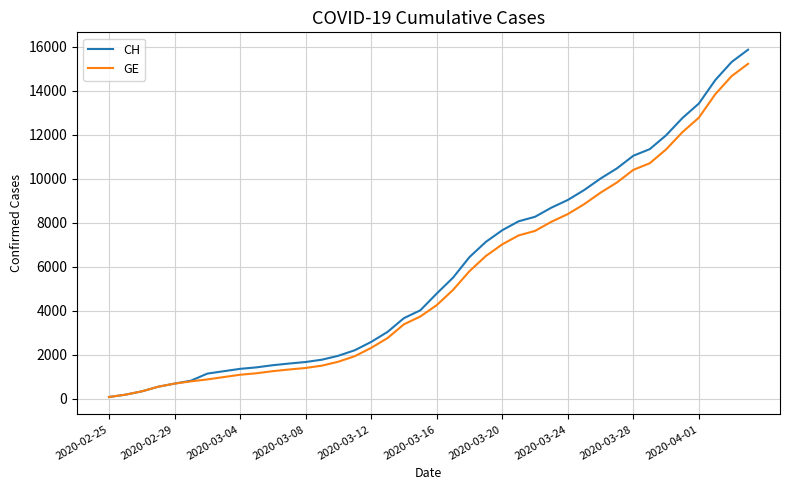

What is the minimum value shown in the chart?

73